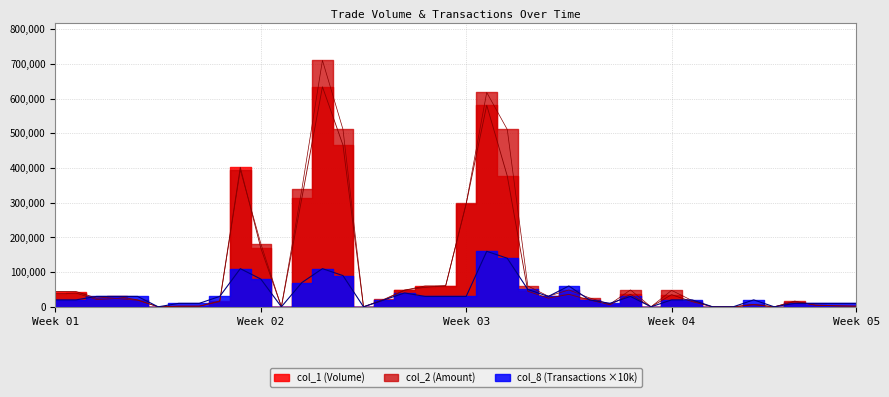

Is the value of col_1 at 100/09/28 greater than the value of col_8 at 100/09/28?

No